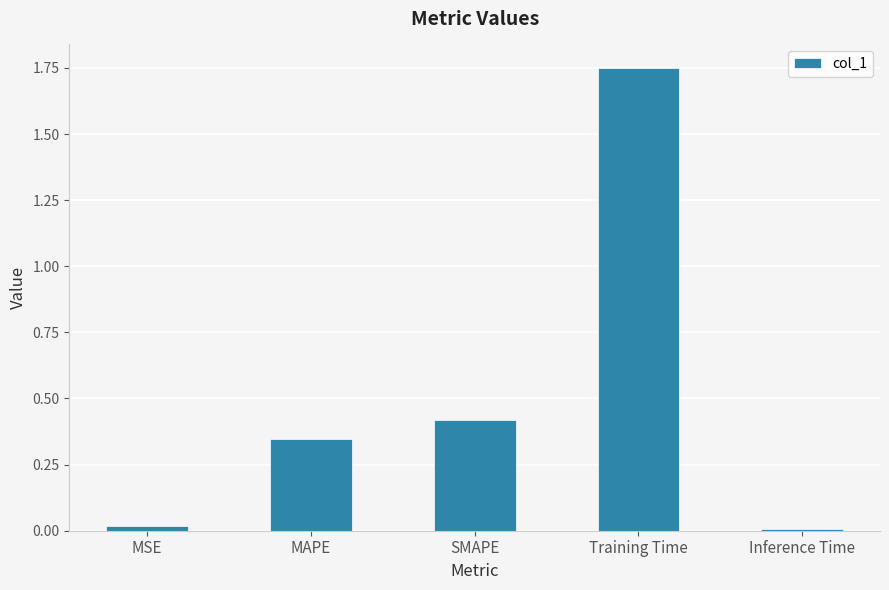

At which category does the chart reach its peak across all series?

Training Time